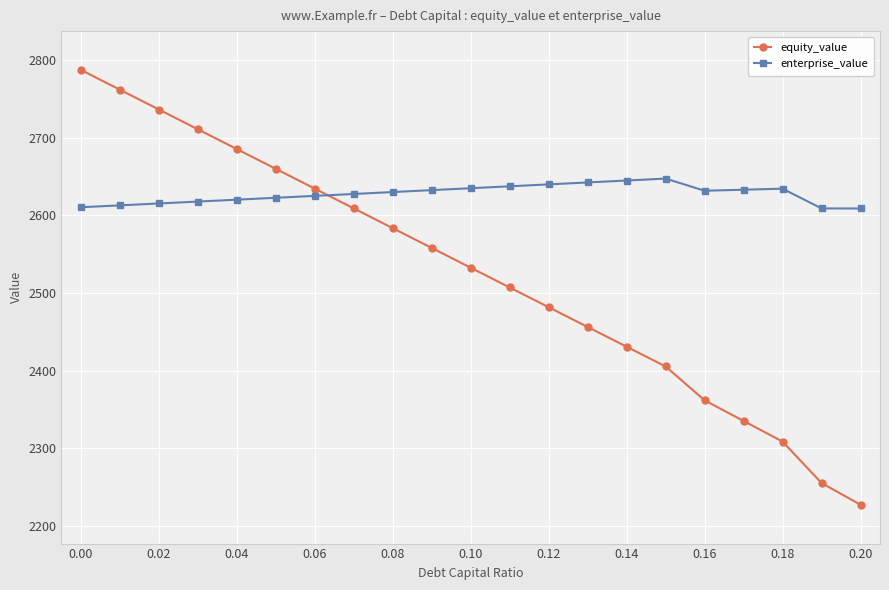

What is the sum of all equity_value values?

53030.9